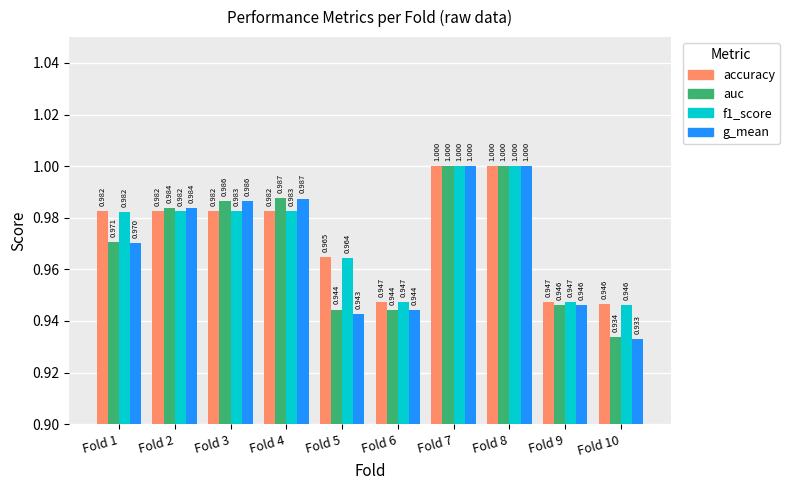

What is the average value of the f1_score series?

1.0